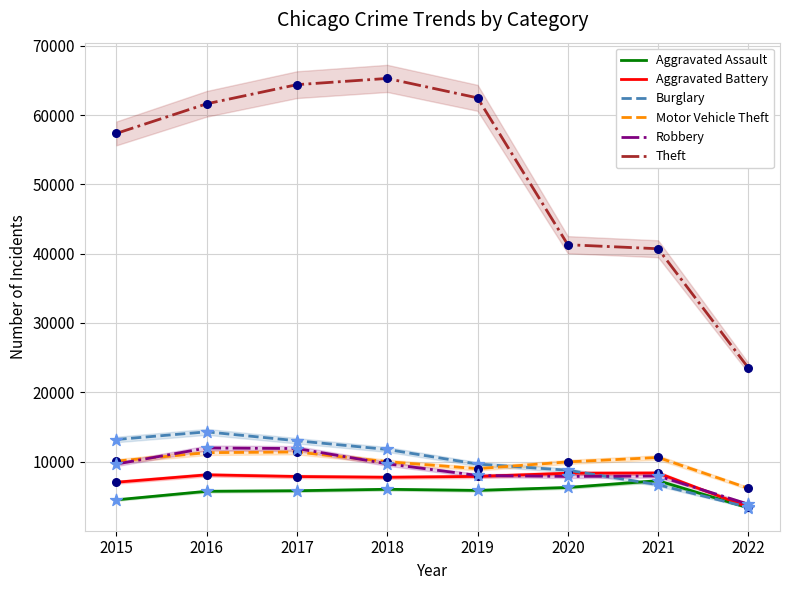

At which category is the sum across all series the highest?

2017